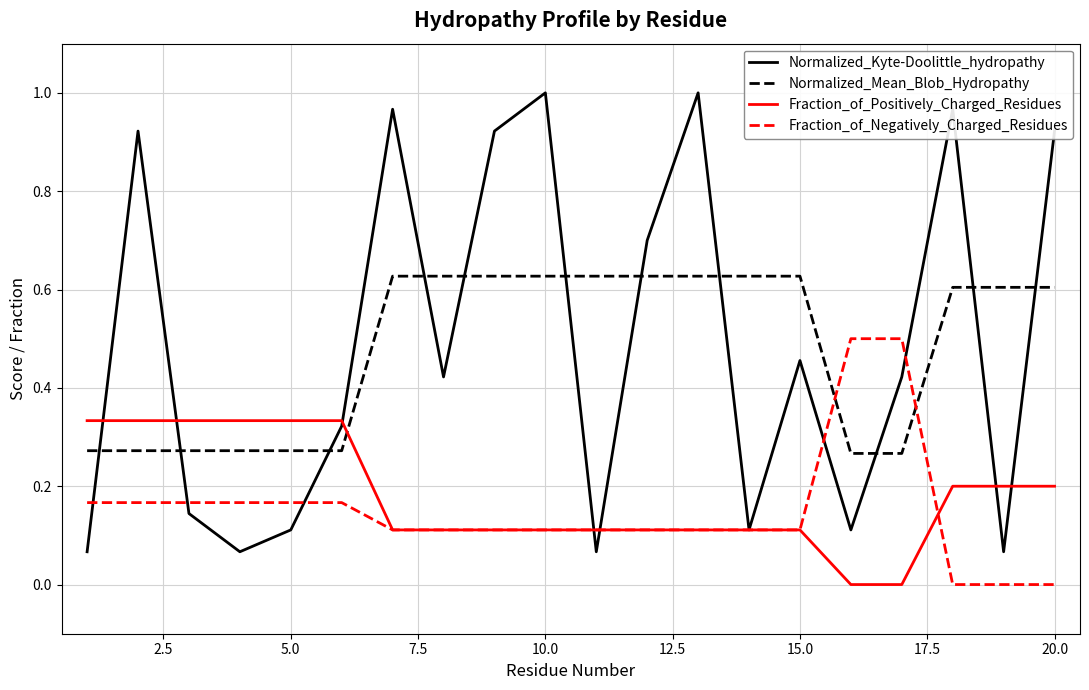

Which series ends up on top after the final intersection of Normalized_Mean_Blob_Hydropathy and Normalized_Kyte-Doolittle_hydropathy?

Normalized_Kyte-Doolittle_hydropathy